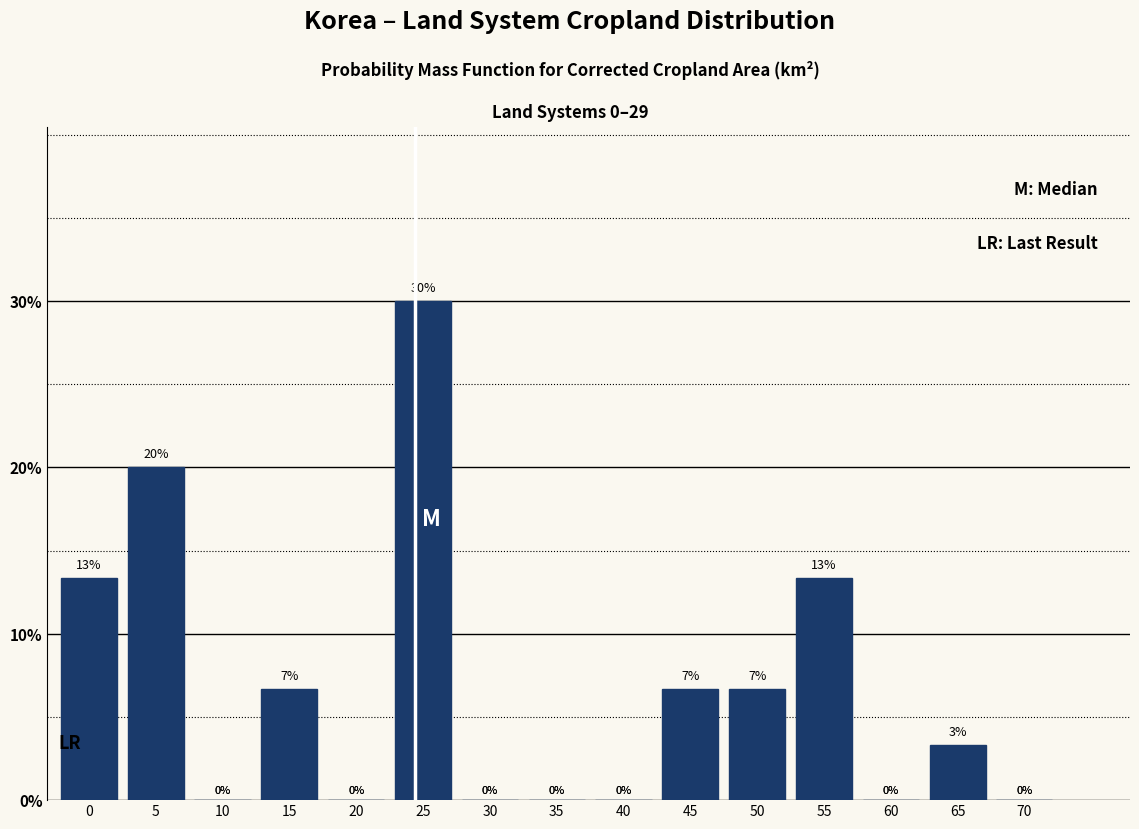

True or false: the data shows 13.3 at 0.

True